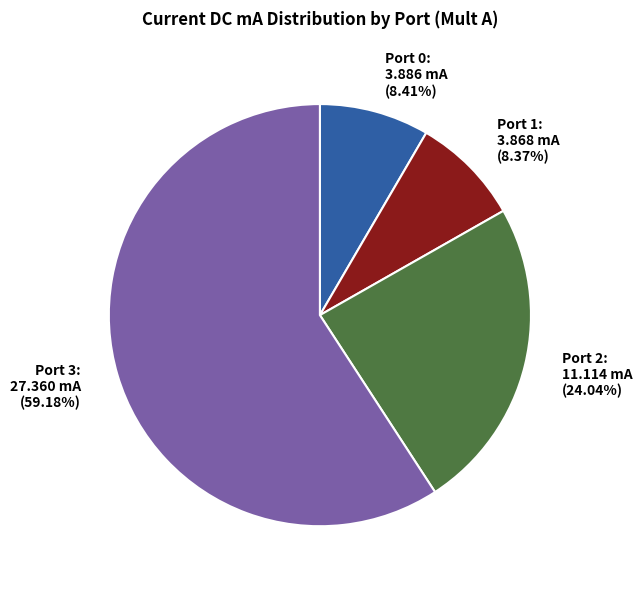

What is the ratio of the value at Port 1: 3.868 mA (8.37%) to the value at Port 0: 3.886 mA (8.41%)?

1.0